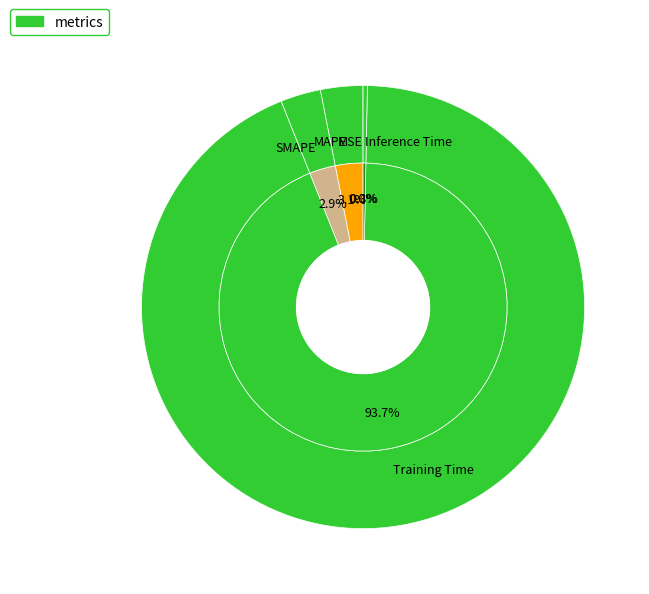

To the nearest percent, what is the difference between the largest and smallest slice percentages?

94%